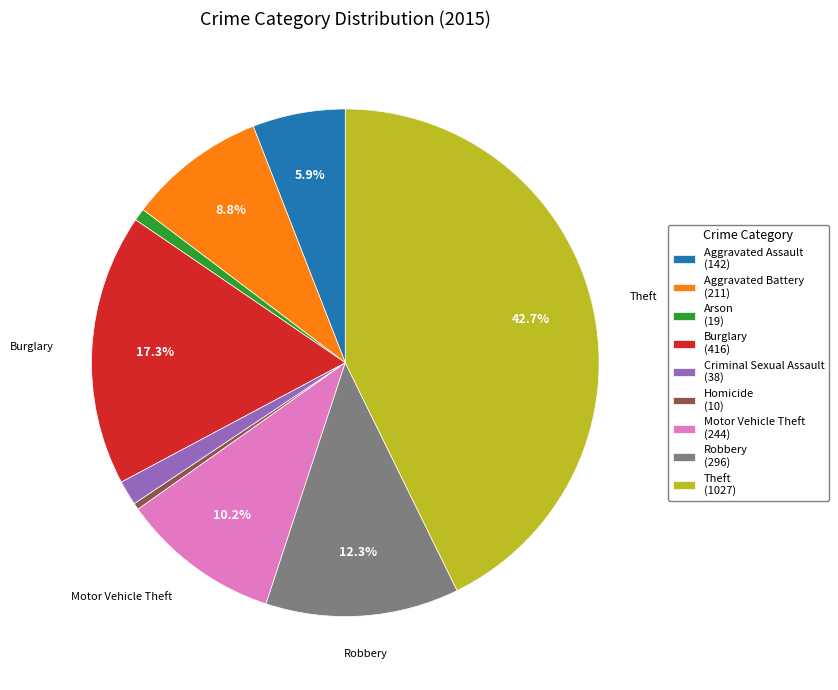

To the nearest percent, what is the combined percentage of Homicide and Criminal Sexual Assault?

2%